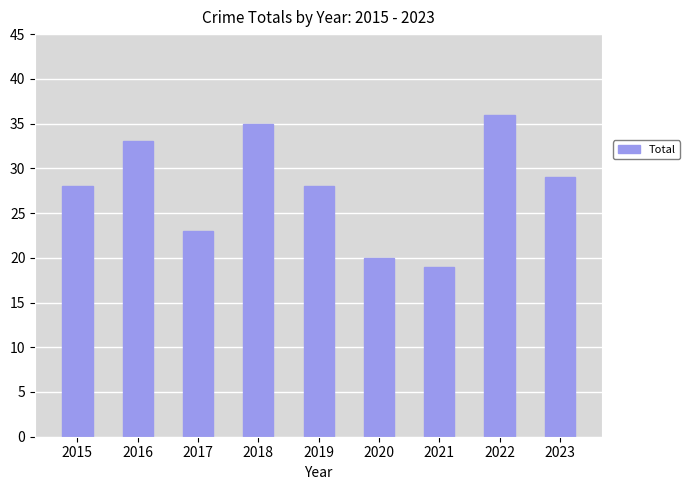

What is the average value?

28